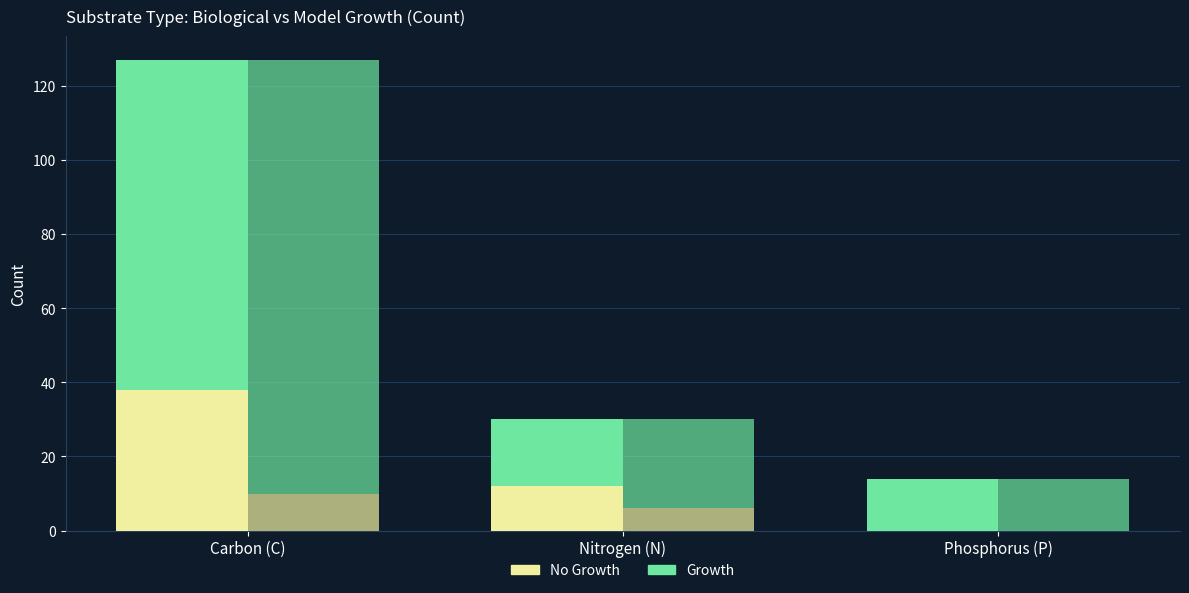

How many data points in Growth (Biolog) are above 18?

1